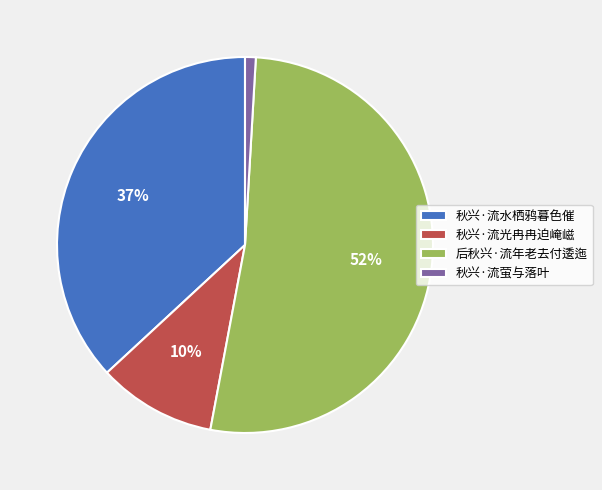

To the nearest percent, what is the average slice percentage?

25%